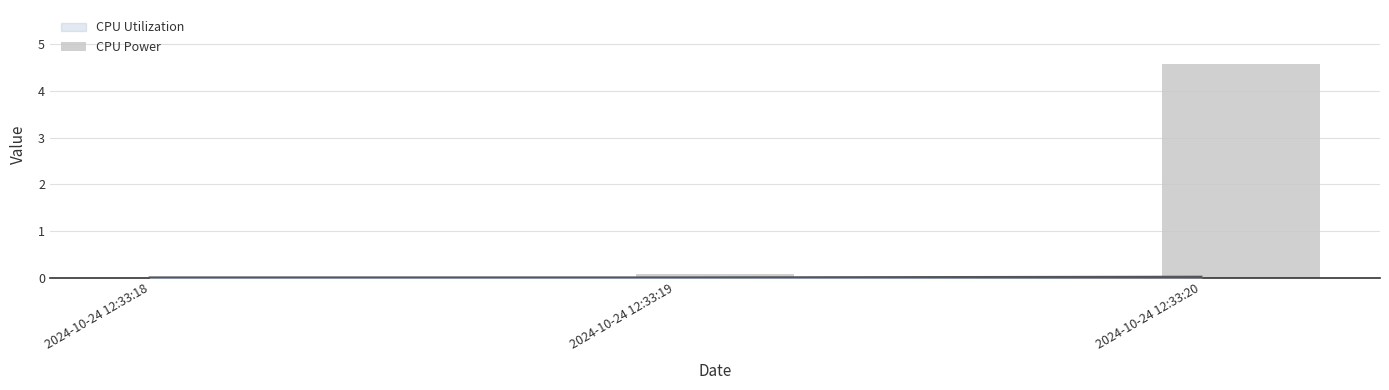

What is the difference between the maximum and minimum values?

4.6